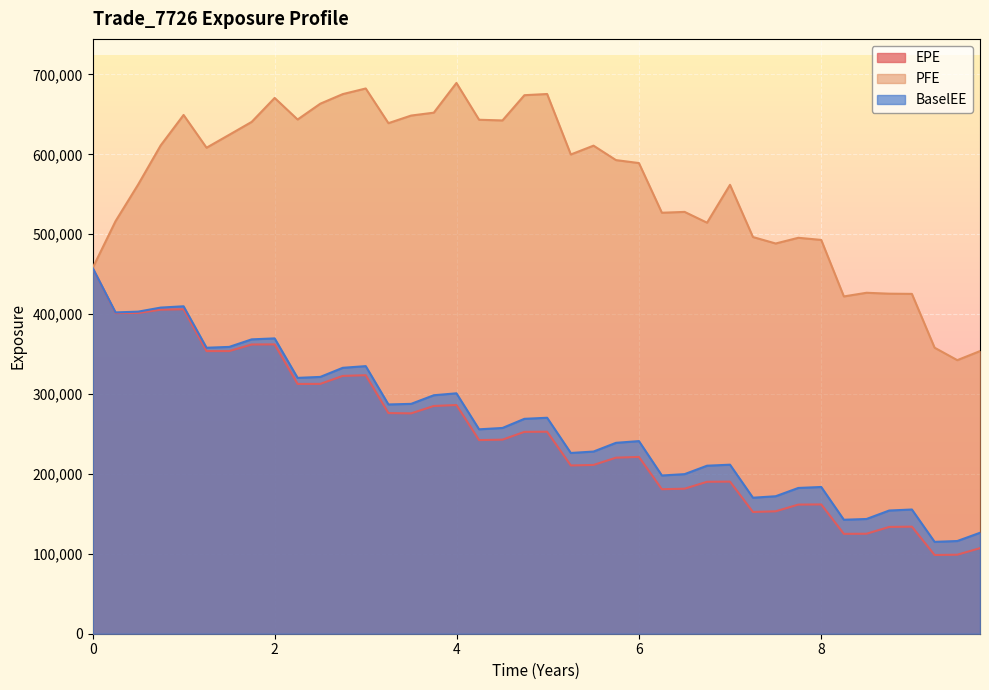

What is the value of the EPE point at the 13th from the left?

323566.0